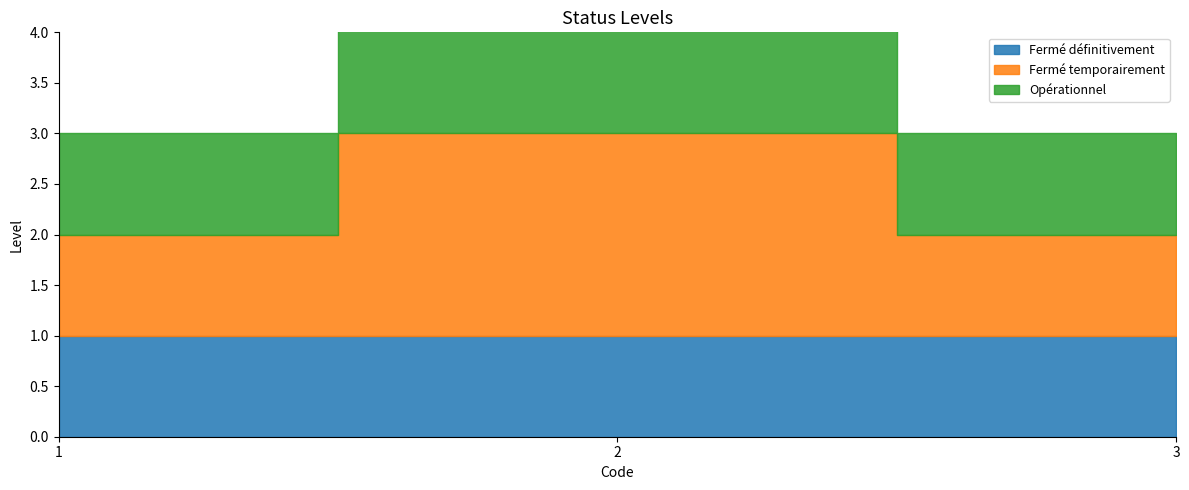

Between 1 and 2, which is larger?

1